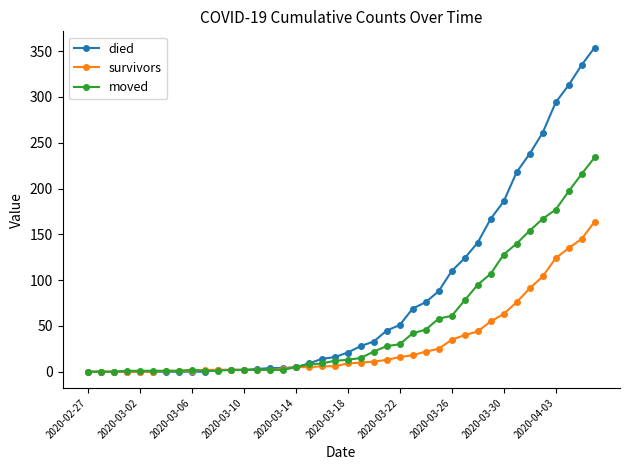

Which series has the widest spread of values?

died